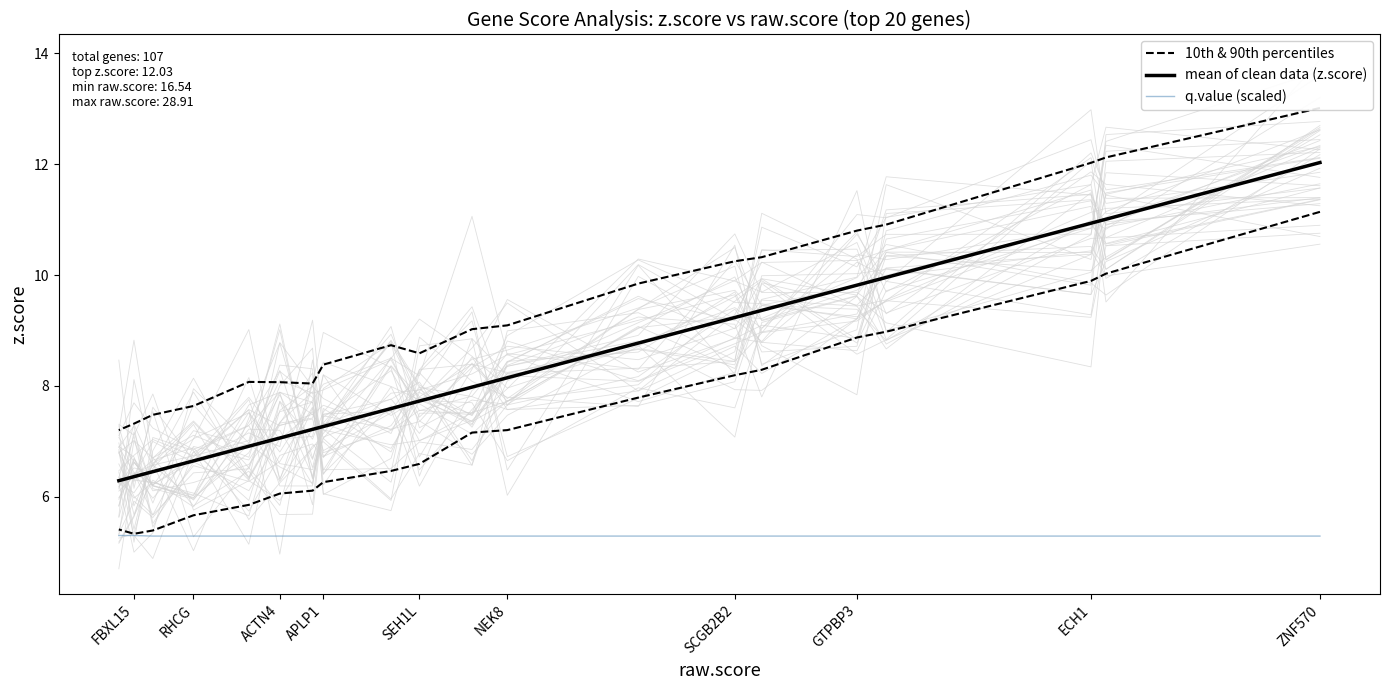

True or false: mean of clean data (z.score) has a value of 4.4 at GTPBP3.

False